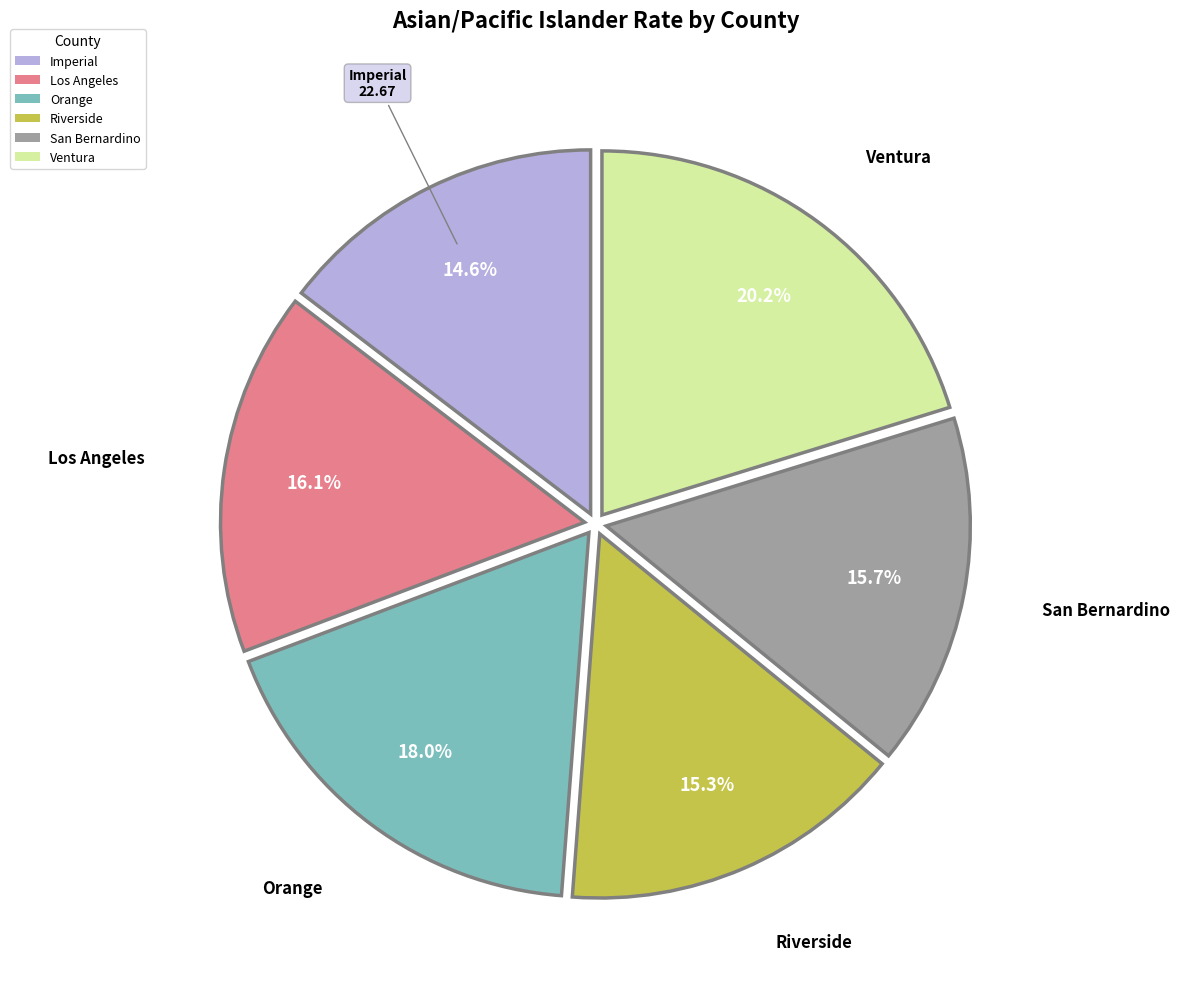

How many segments does this pie chart have?

6